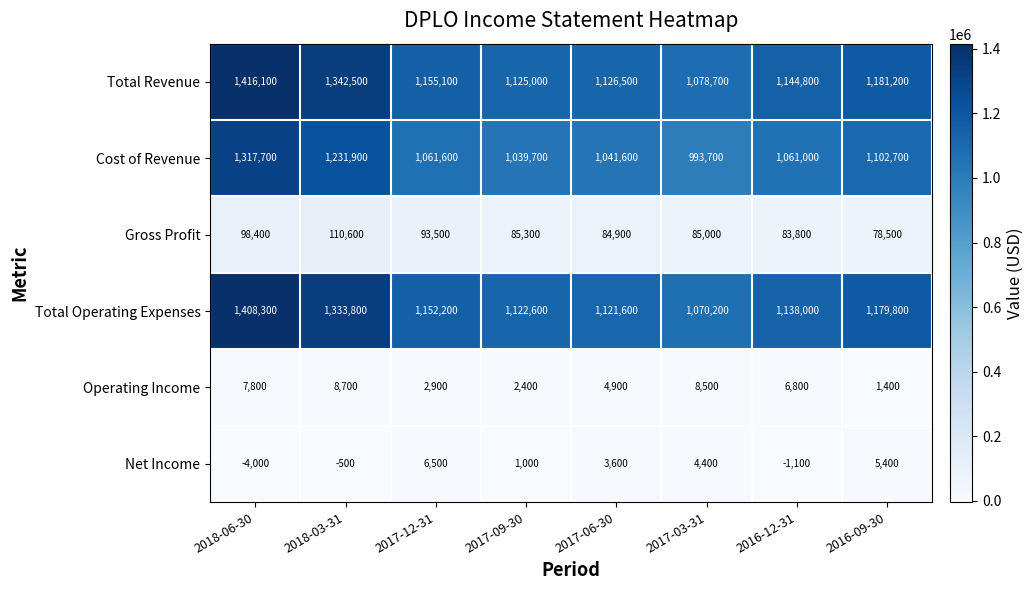

What is the difference between the Cost of Revenue values at 2017-03-31 and 2017-06-30?

47900